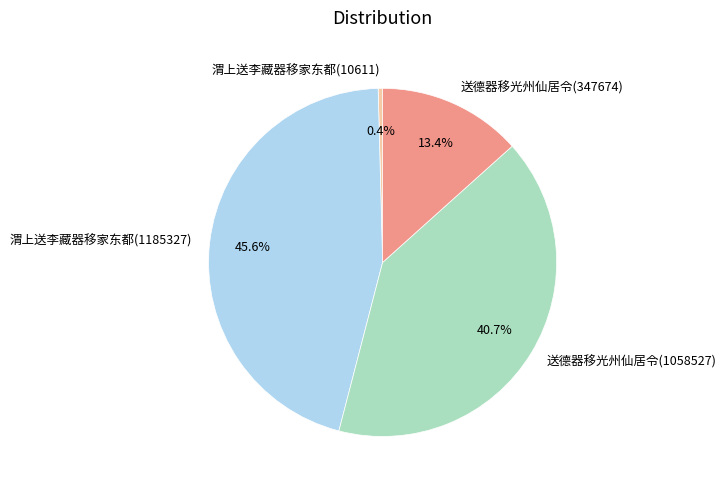

Which has a higher value, 送德器移光州仙居令(1058527) or 送德器移光州仙居令(347674)?

送德器移光州仙居令(1058527)